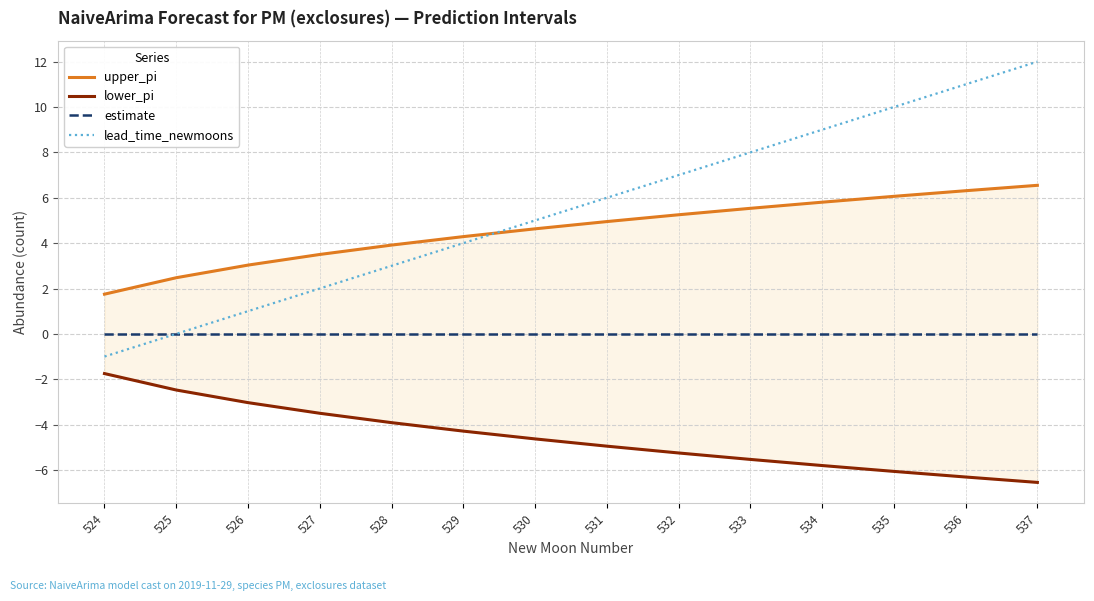

True or false: estimate and lower_pi intersect in this chart.

False